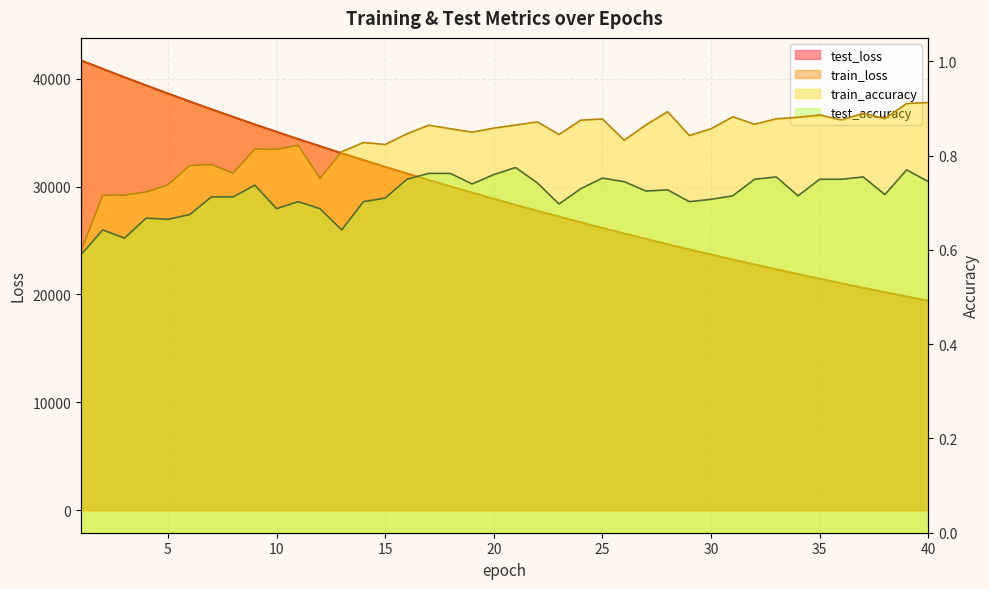

At how many categories does at least one series exceed 19375?

40